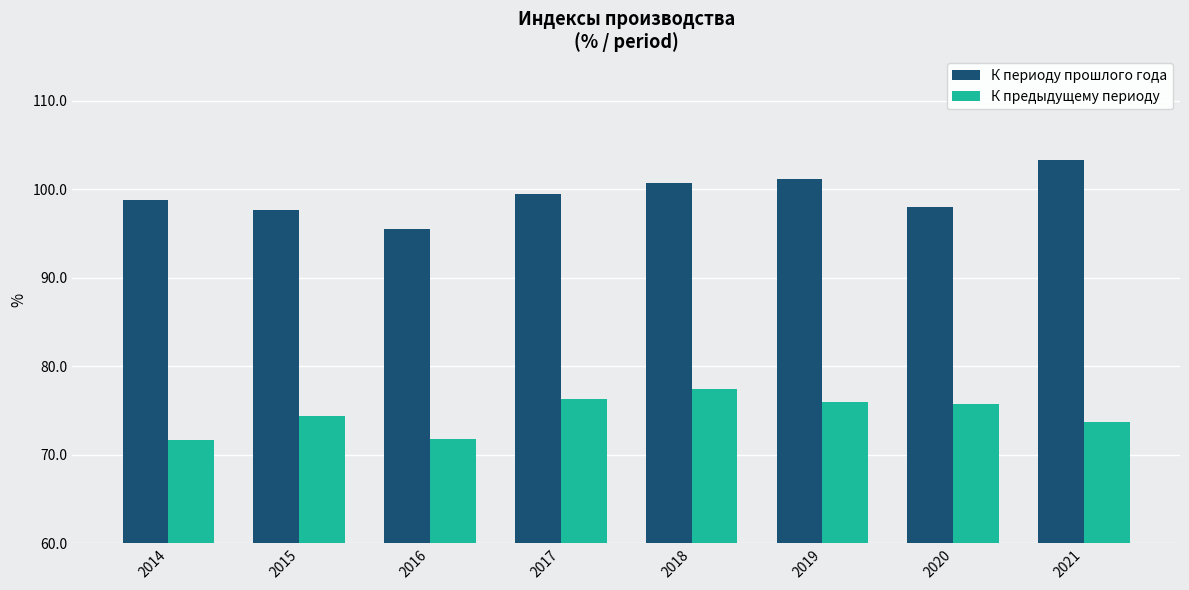

Between 2015 and 2019, which series saw the biggest shift?

К периоду прошлого года